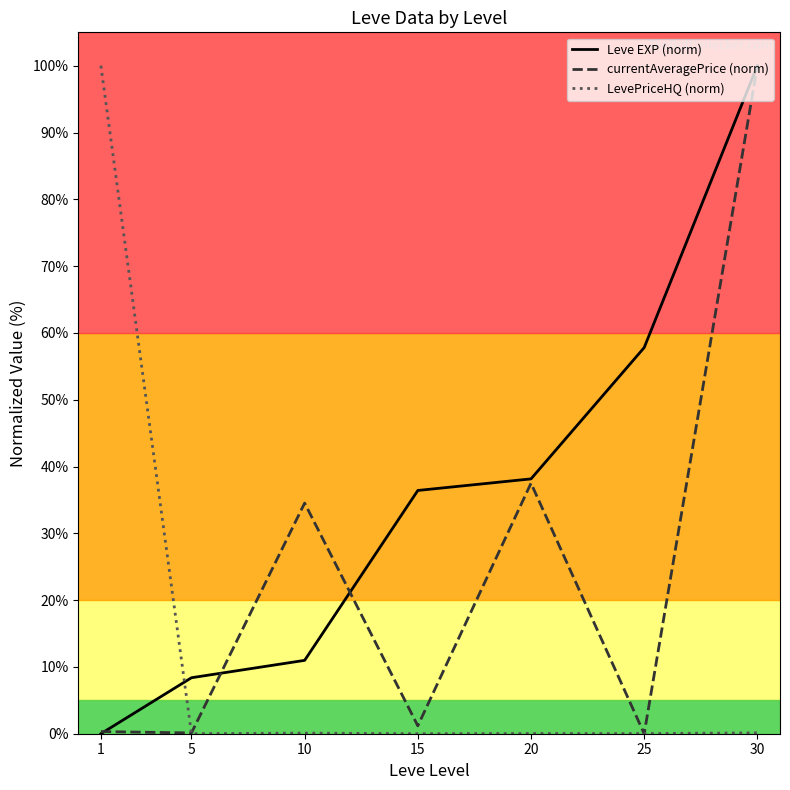

Where is the first local maximum for LevePriceHQ (norm)?

10